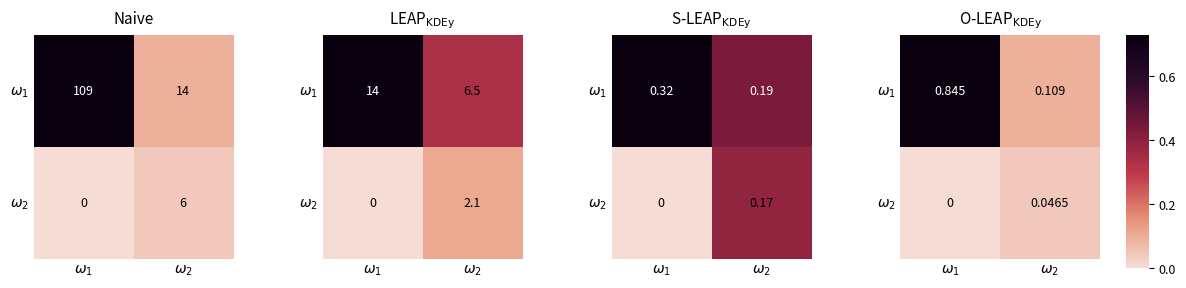

Count the $\omega_1$ values in the range 0 to 1.

2